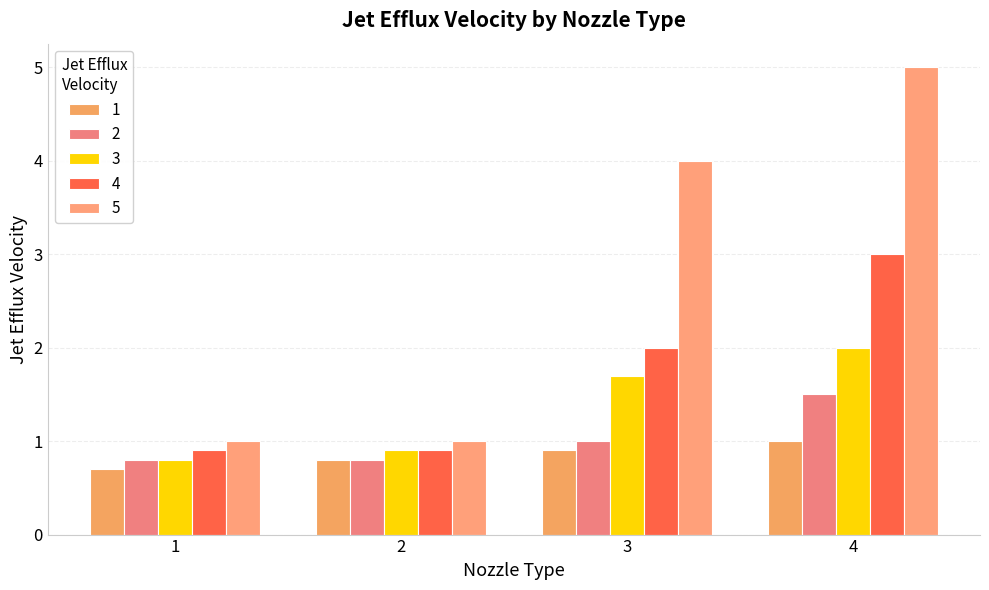

What is the value of the 5 bar at the 2nd from the left?

1.0